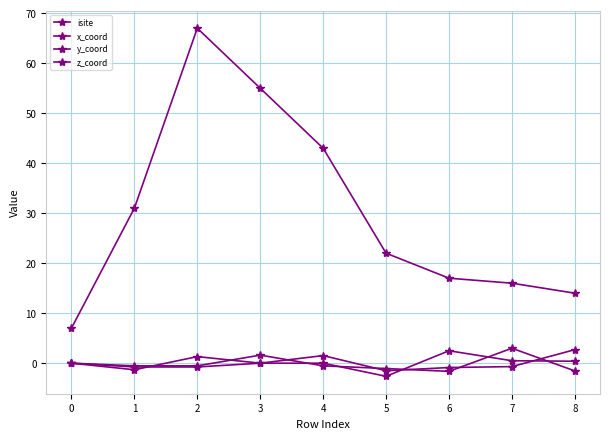

How many series are shown in this chart?

4